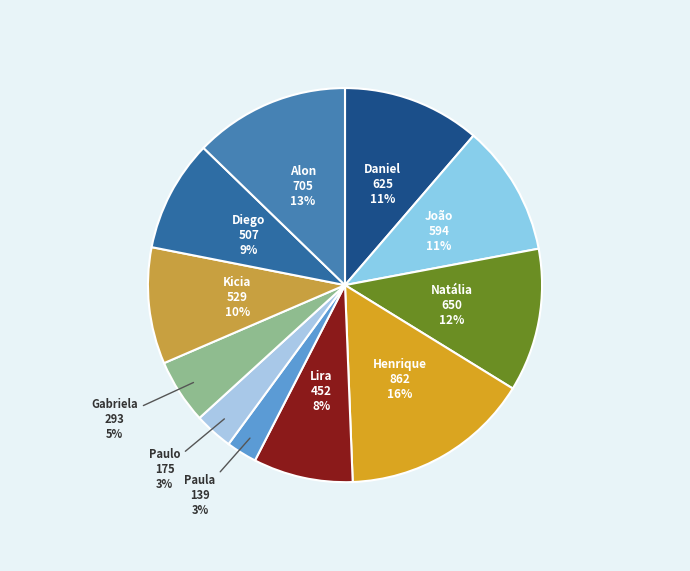

Count the number of slices in the pie.

11